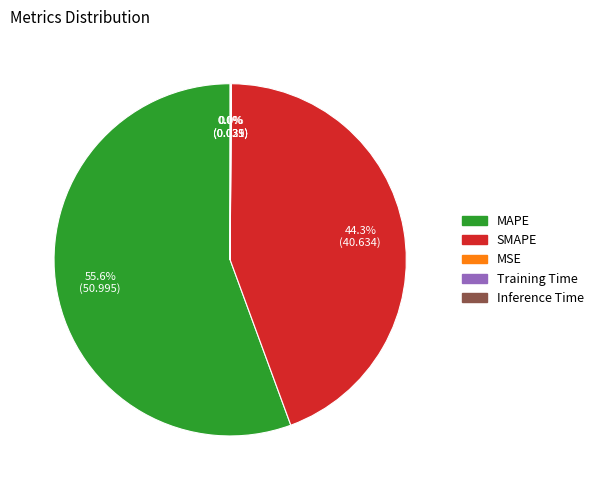

What is the largest slice in the pie chart?

MAPE